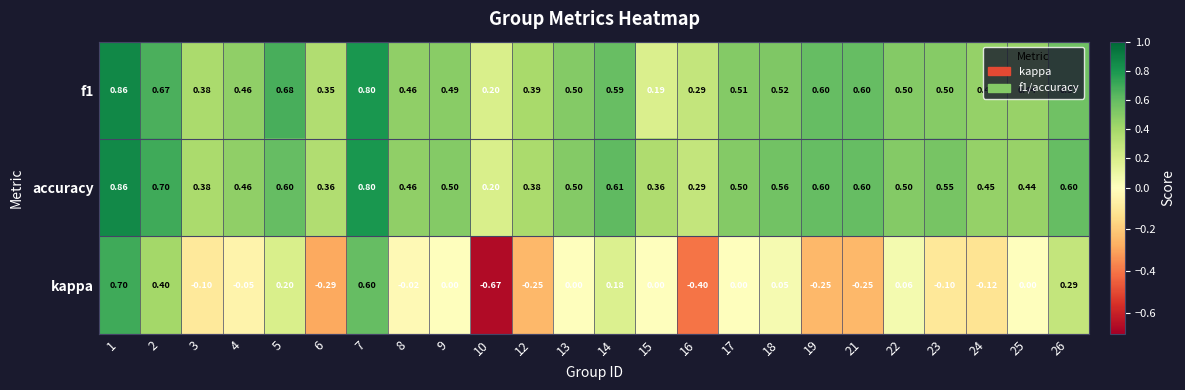

Is the value of f1 at 2 greater than the value of kappa at 8?

Yes